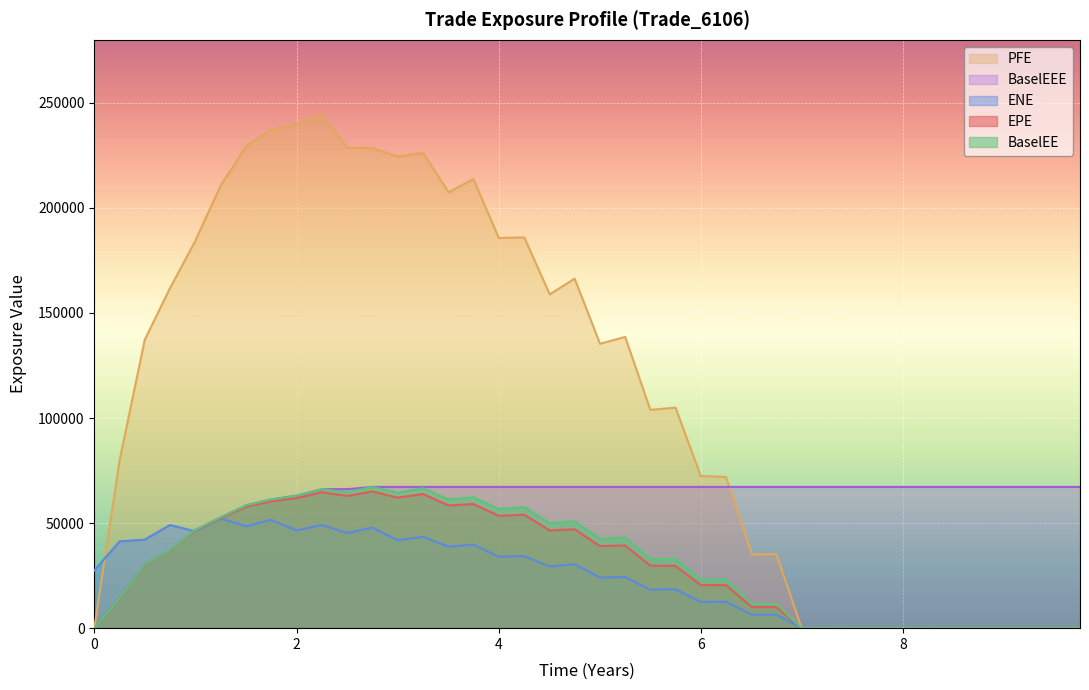

Which series has the largest range (max minus min)?

PFE